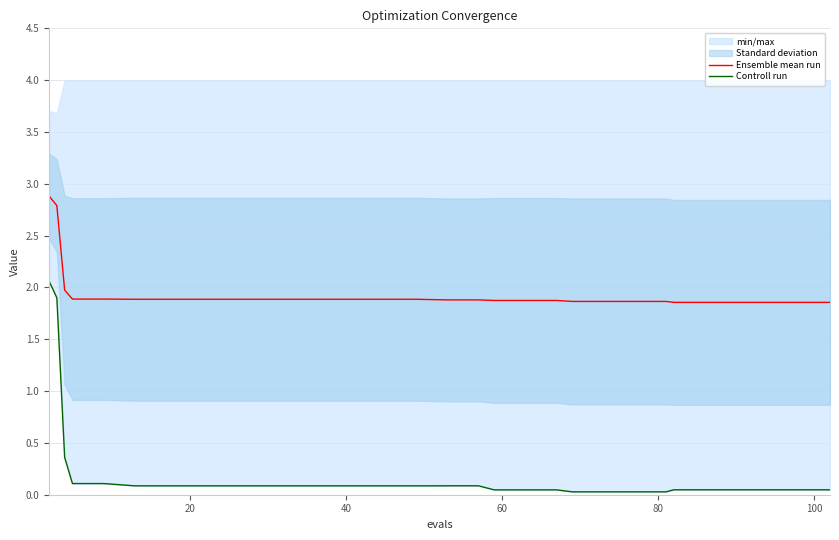

What is the difference between the maximum and second lowest values in the Ensemble mean run series?

1.0